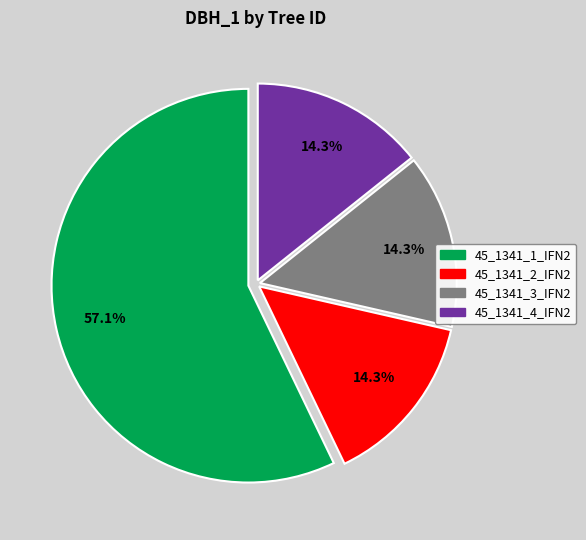

How many segments does this pie chart have?

4